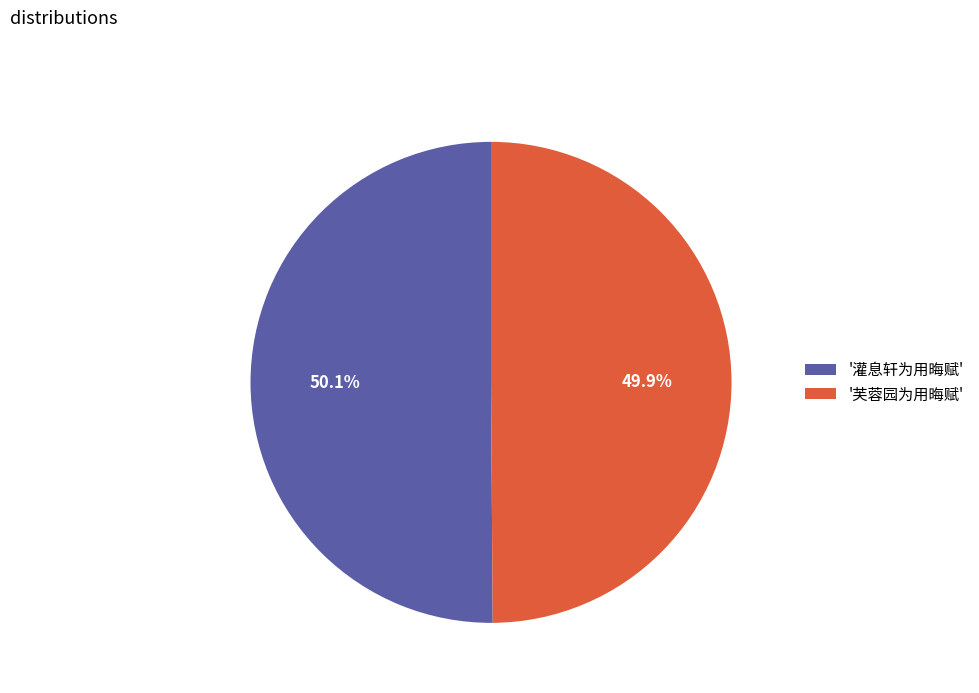

Does any single category account for the majority?

Yes